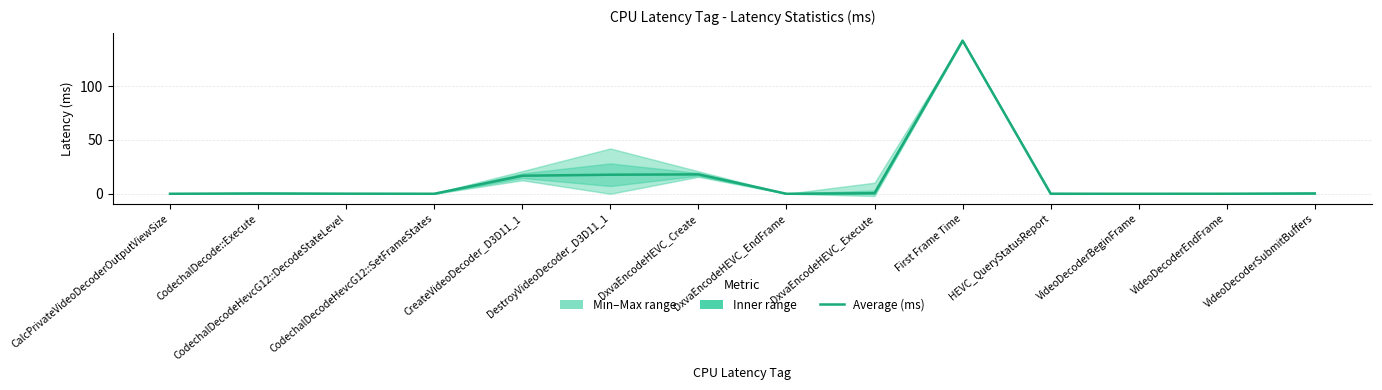

What is the sum of the values at DxvaEncodeHEVC_Execute and First Frame Time?

142.7